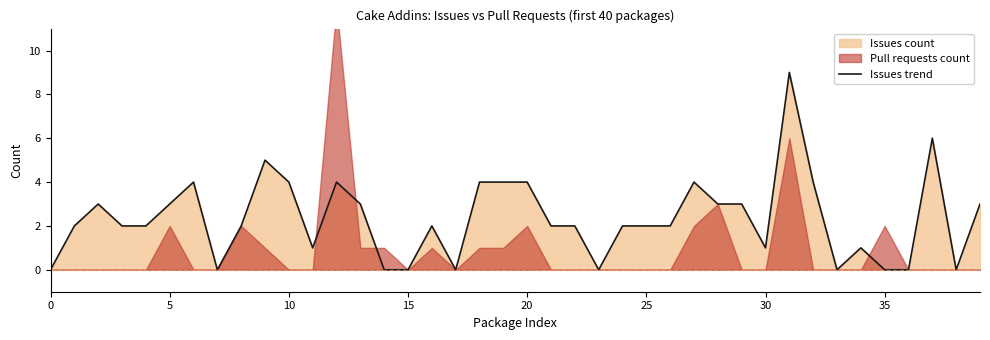

Is it true that Issues trend equals 0 at 0?

True